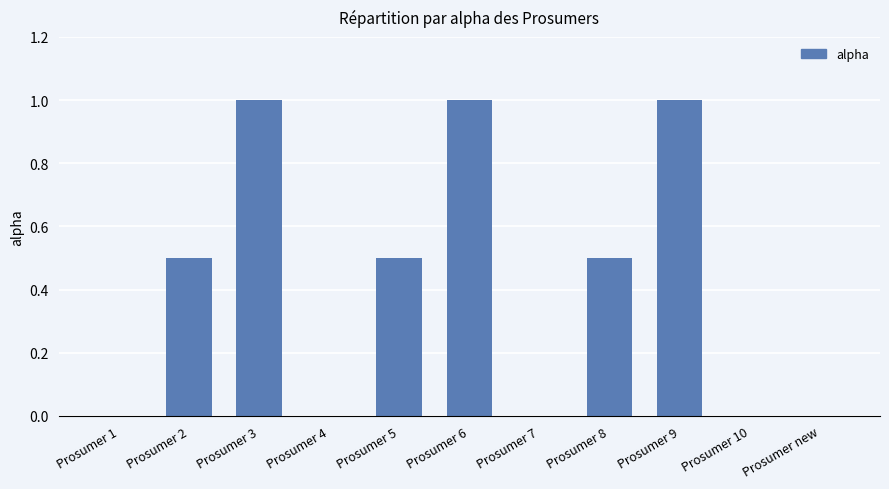

What is the sum of the values at Prosumer 5 and Prosumer 3?

1.5